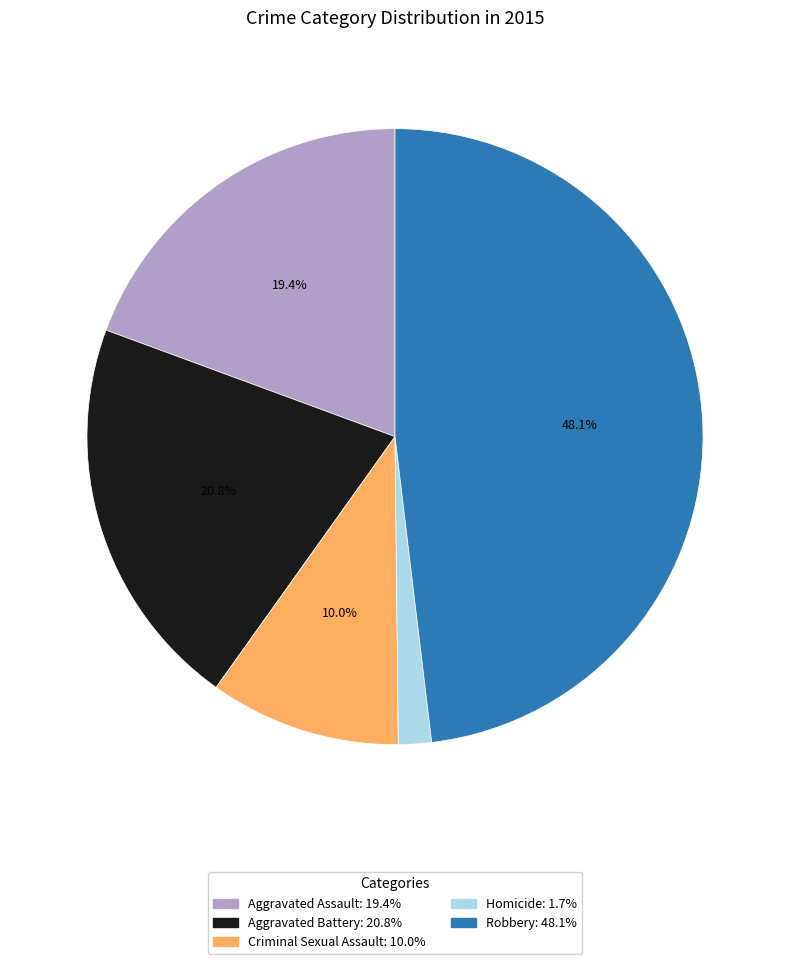

Rank the categories by value from lowest to highest.

Homicide, Criminal Sexual Assault, Aggravated Assault, Aggravated Battery, Robbery